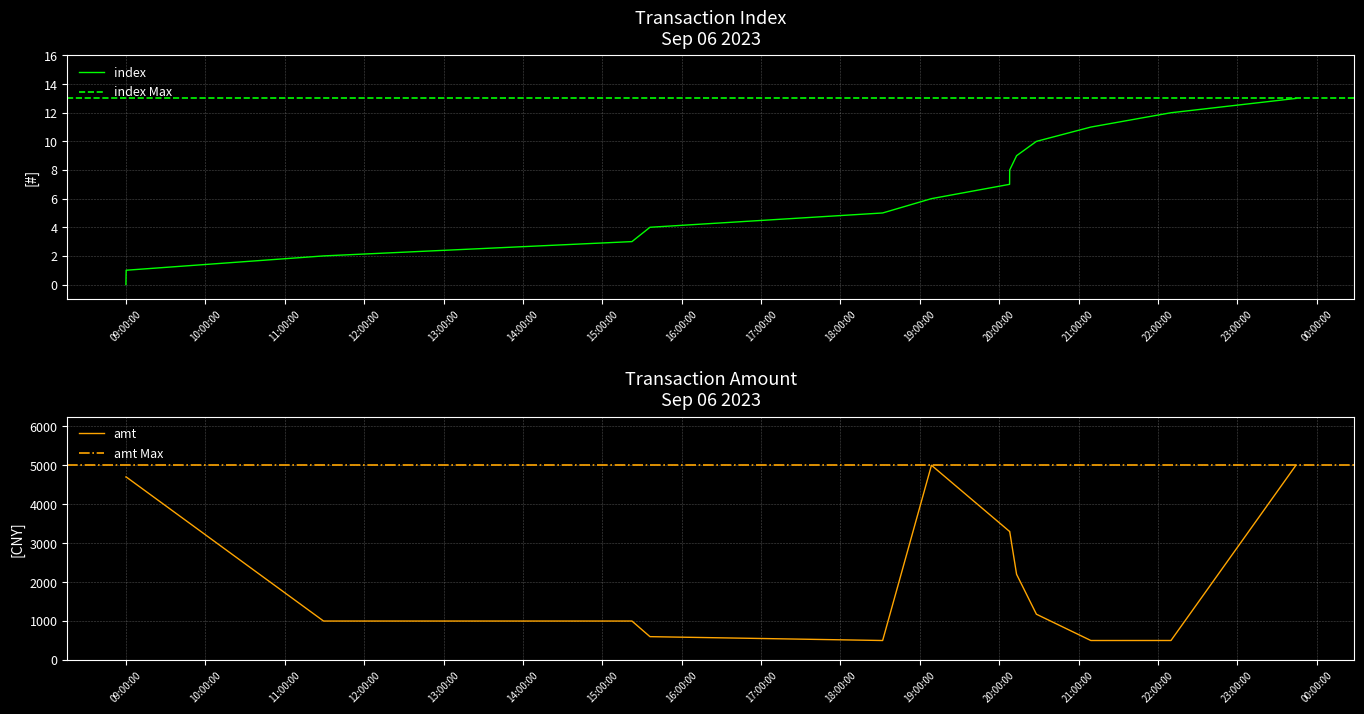

Reading left to right, extract all data points from this chart.

index: 2023-09-06 08:59:52=0.0	2023-09-06 09:00:04=1.0	2023-09-06 11:29:15=2.0	2023-09-06 15:22:23=3.0	2023-09-06 15:36:00=4.0	2023-09-06 18:31:53=5.0	2023-09-06 19:08:47=6.0	2023-09-06 20:07:50=7.0	2023-09-06 20:07:55=8.0	2023-09-06 20:13:08=9.0	2023-09-06 20:28:07=10.0	2023-09-06 21:09:16=11.0	2023-09-06 22:09:51=12.0	2023-09-06 23:44:18=13.0
amt: 2023-09-06 08:59:52=4700.0	2023-09-06 09:00:04=4700.0	2023-09-06 11:29:15=1000.0	2023-09-06 15:22:23=1000.0	2023-09-06 15:36:00=599.0	2023-09-06 18:31:53=500.0	2023-09-06 19:08:47=5000.0	2023-09-06 20:07:50=3300.0	2023-09-06 20:07:55=3300.0	2023-09-06 20:13:08=2200.0	2023-09-06 20:28:07=1175.0	2023-09-06 21:09:16=500.0	2023-09-06 22:09:51=500.5	2023-09-06 23:44:18=5000.0